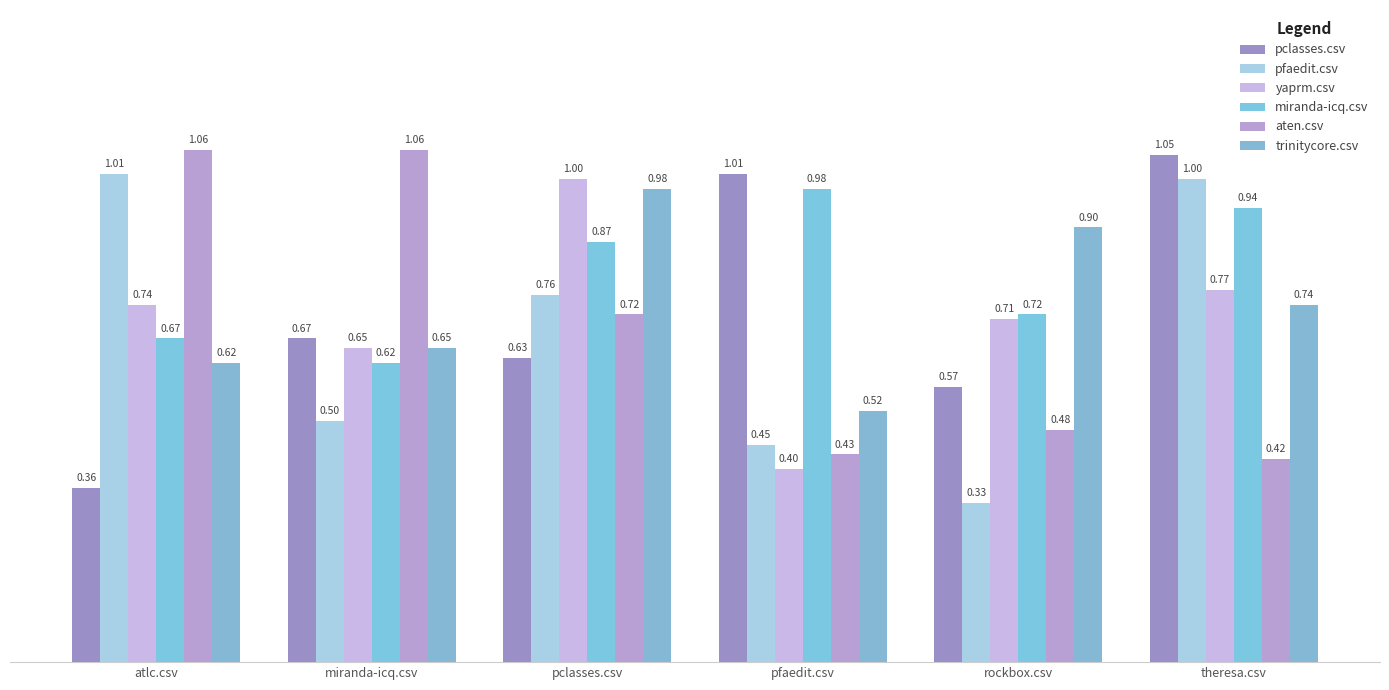

At theresa.csv, list the series in order from largest to smallest.

pclasses.csv, pfaedit.csv, miranda-icq.csv, yaprm.csv, trinitycore.csv, aten.csv